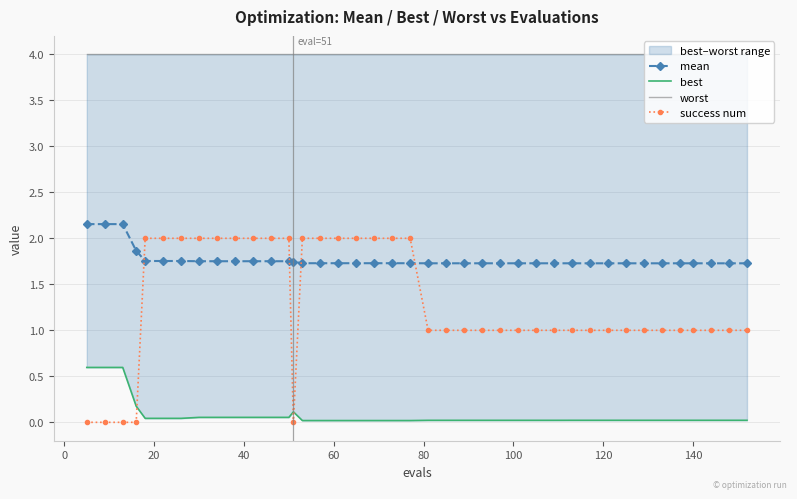

After their last crossing, which series has the higher values: mean or success num?

mean